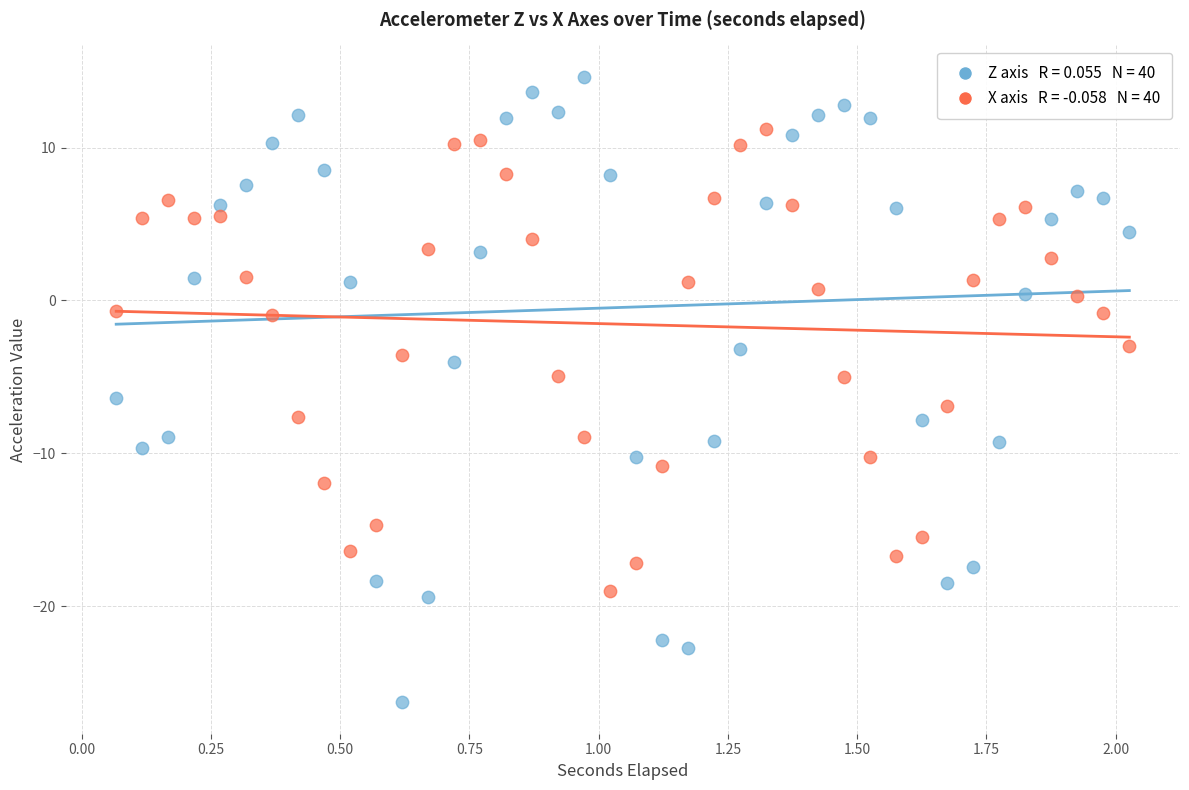

Across all data points, what is the range of Y values (max minus min)?

40.9